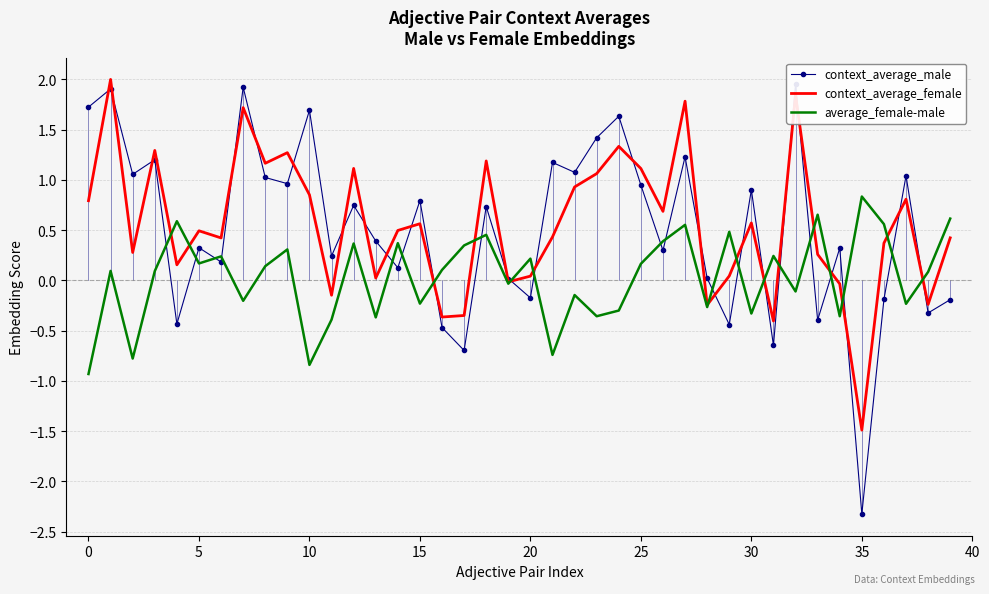

What is the difference between the highest and lowest values at 32?

2.1